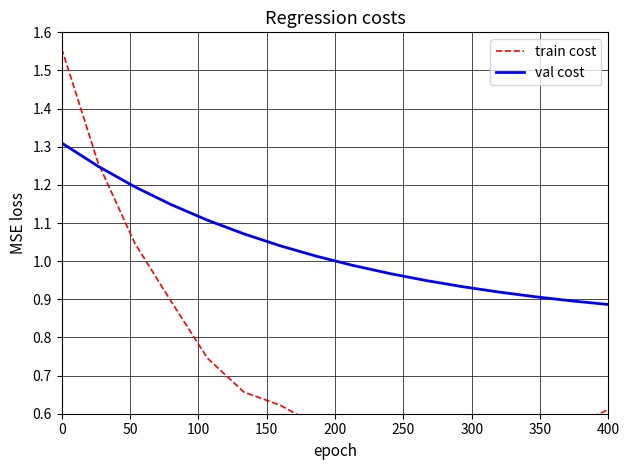

Rank the series by their average value, from lowest to highest.

train cost, val cost